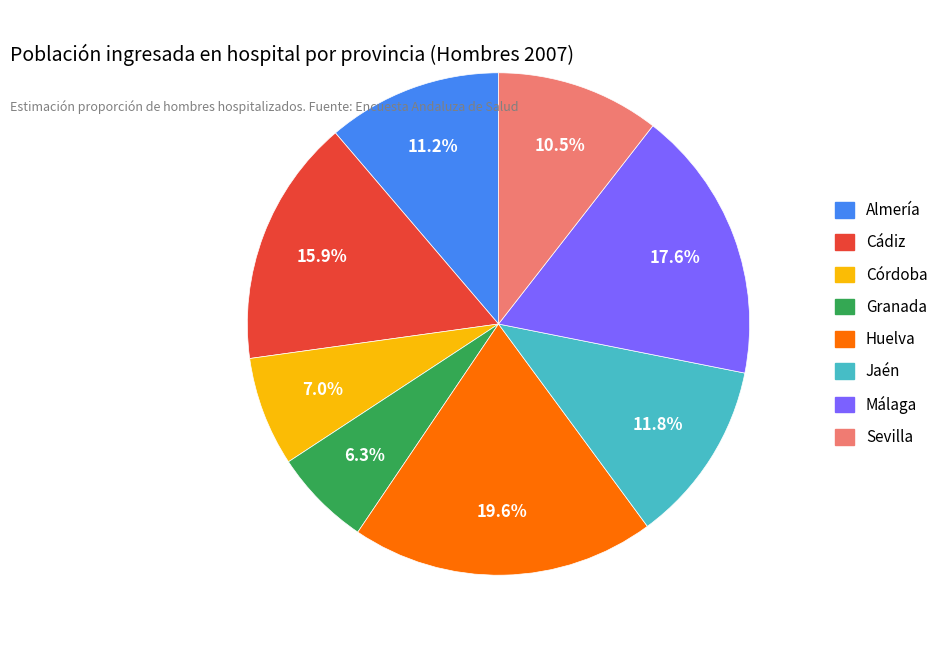

Is there any slice that represents more than half of the pie?

No